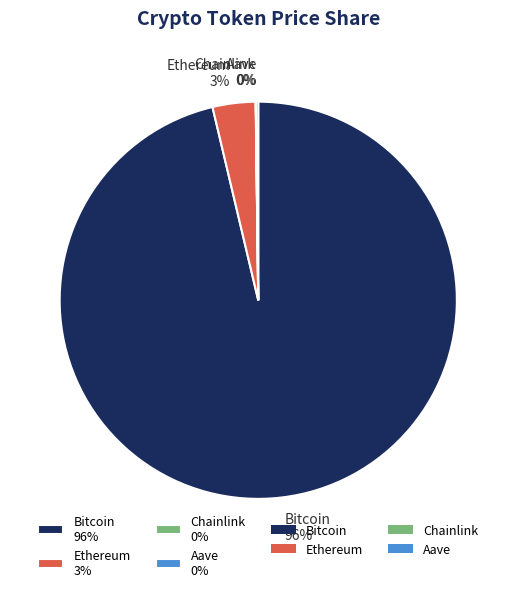

Does any single category account for the majority?

Yes